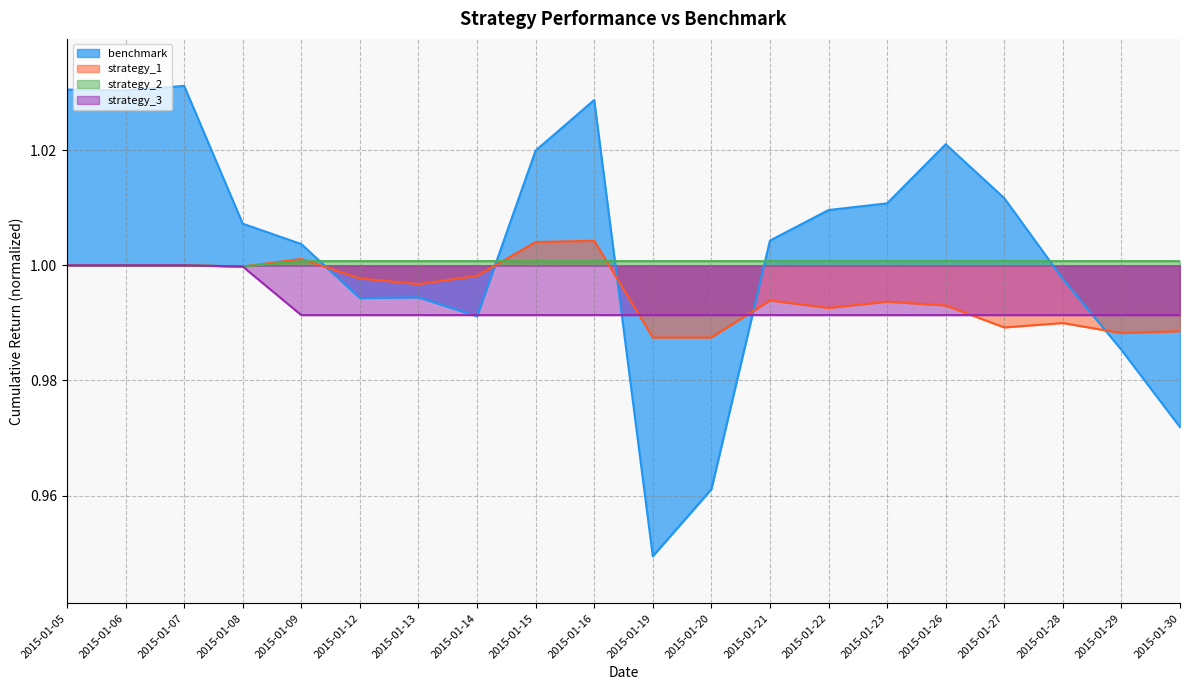

Where is the first local minimum for benchmark?

2015-01-06